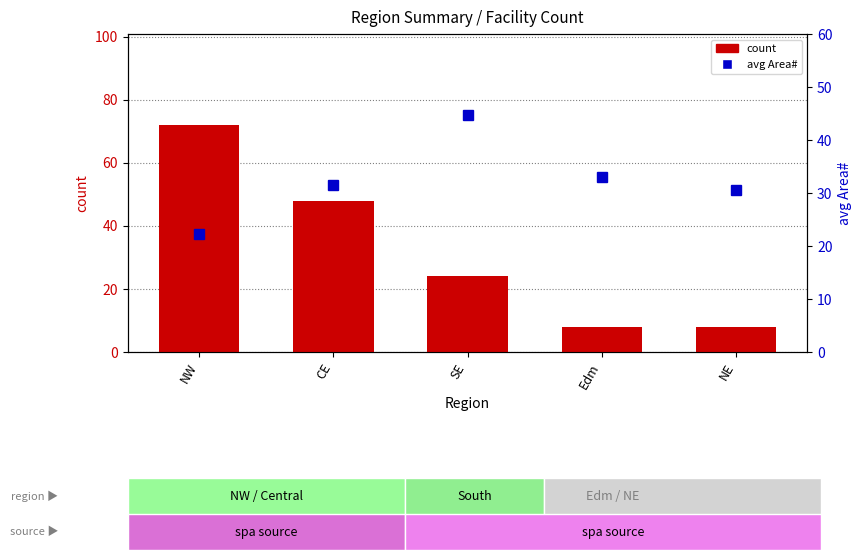

What is the average value of the count series?

32.0